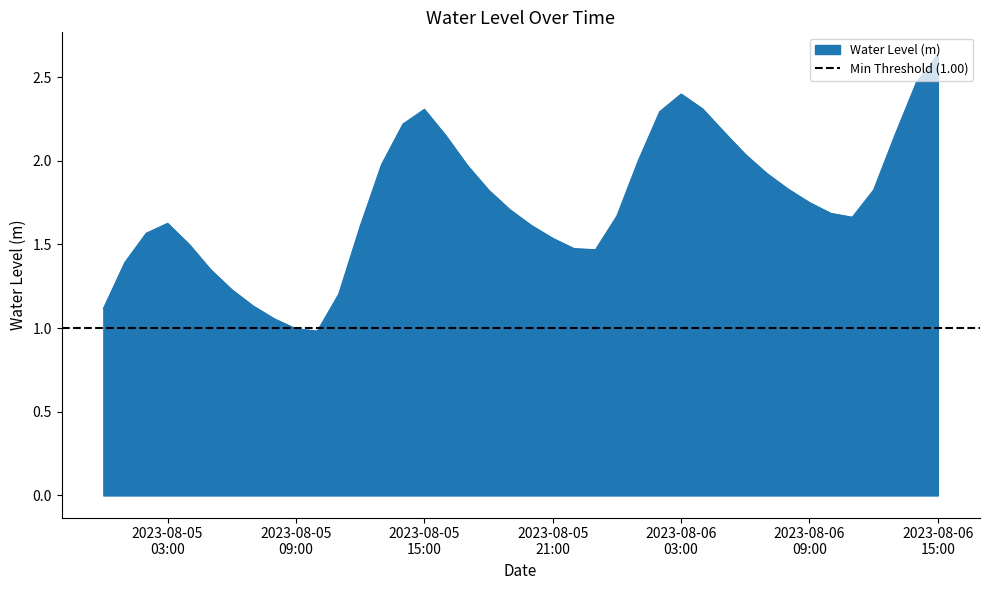

What is the greatest value displayed?

2.6